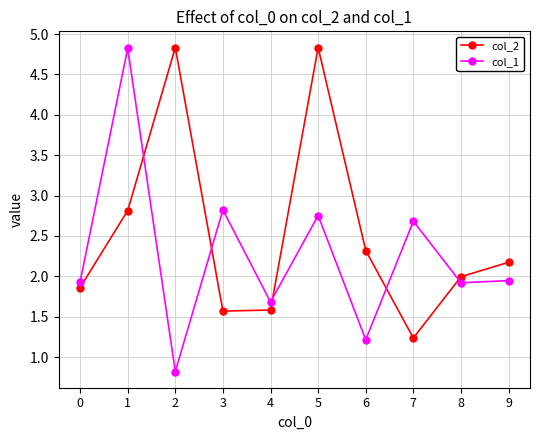

Where do col_1 and col_2 first cross each other?

1 and 2